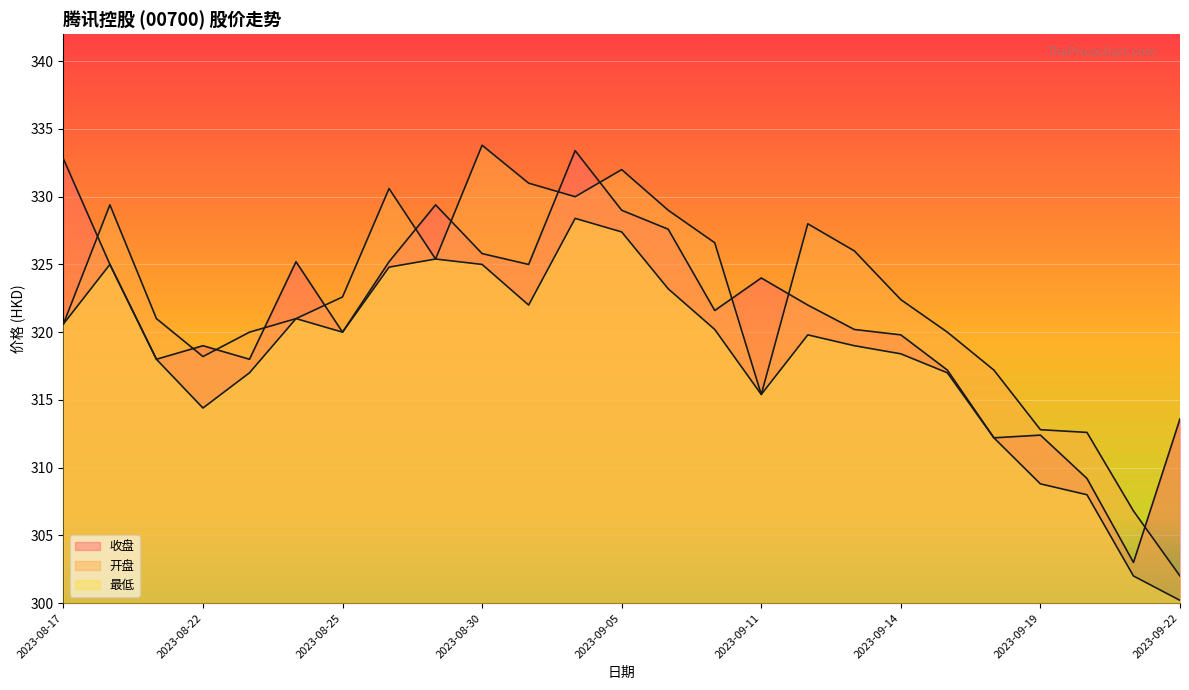

True or false: 收盘 and 最低 intersect in this chart.

False